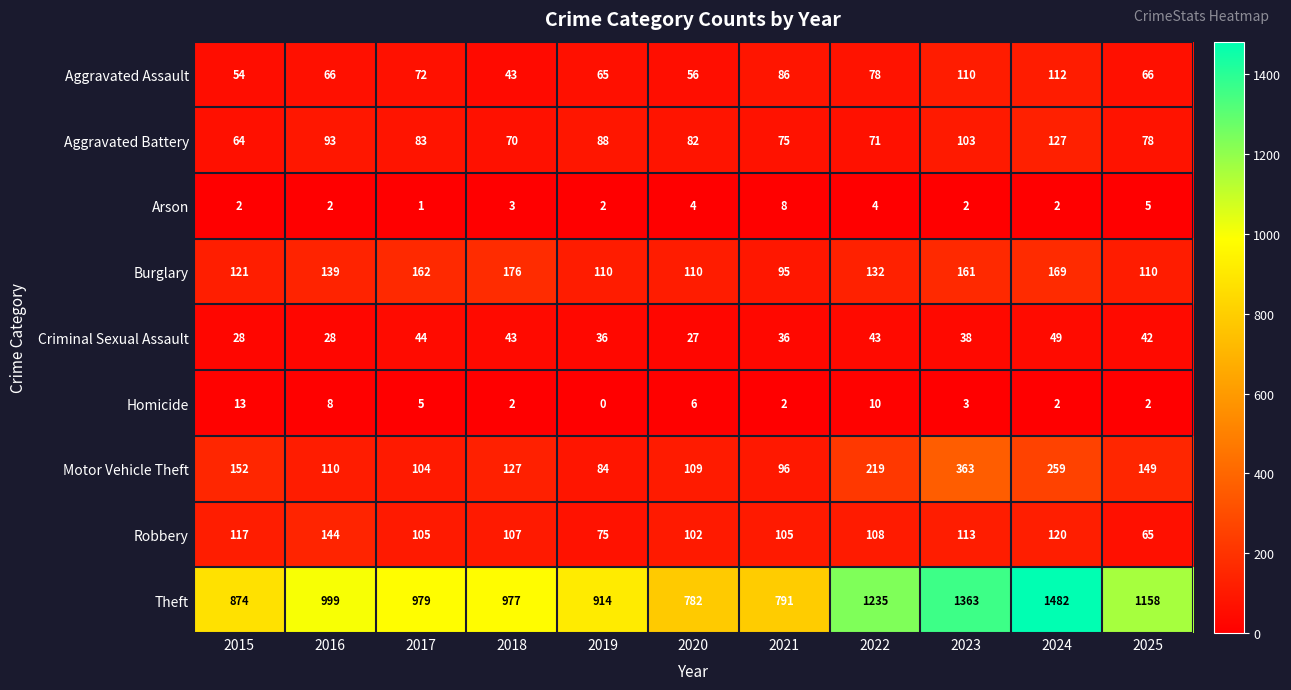

What is the difference between the highest and lowest values at 2016?

997